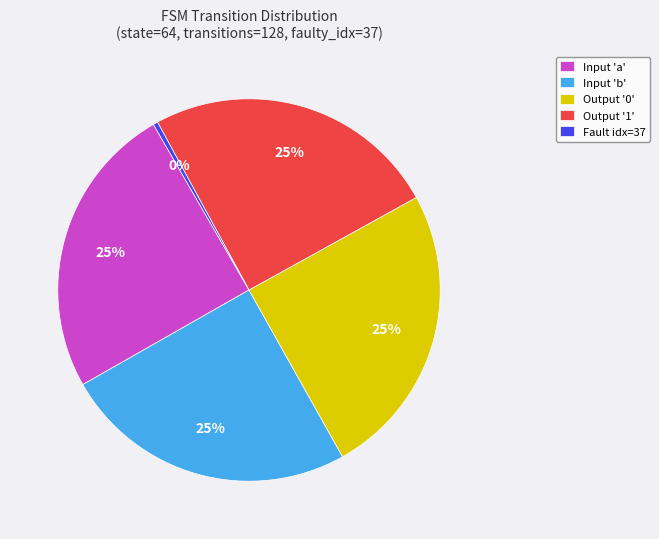

To the nearest percent, what is the difference between the largest and smallest slice percentages?

25%